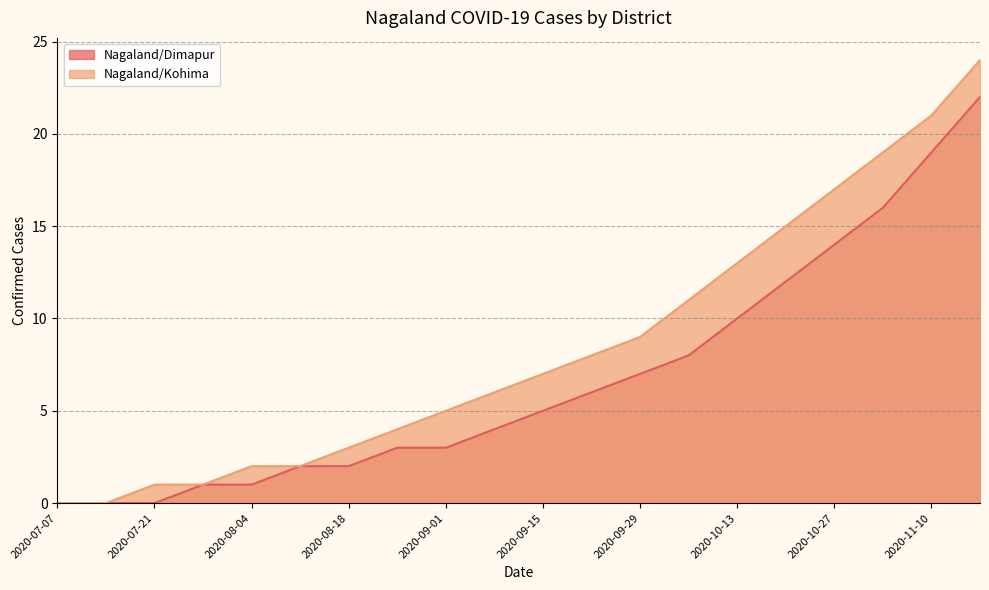

What is the difference between the Nagaland/Kohima values at 2020-11-10 and 2020-09-01?

16